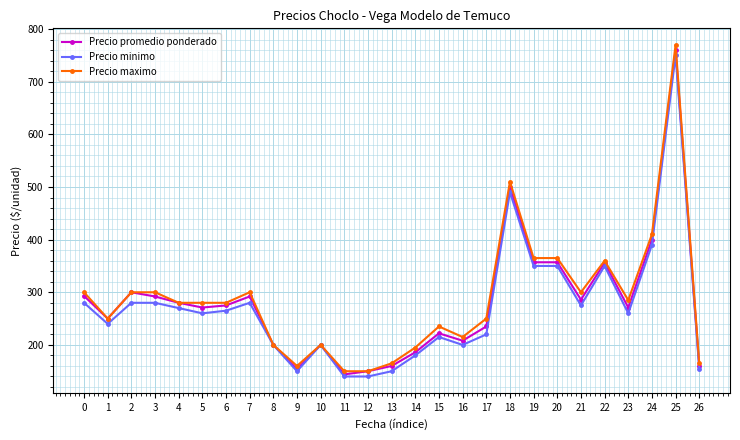

List the series in order of their overall mean, highest first.

Precio maximo, Precio promedio ponderado, Precio minimo